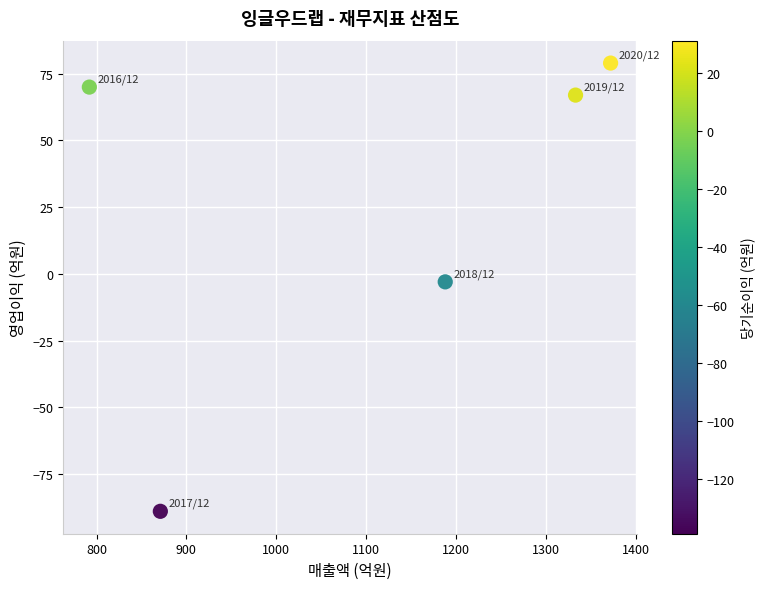

What is the average X value?

1111